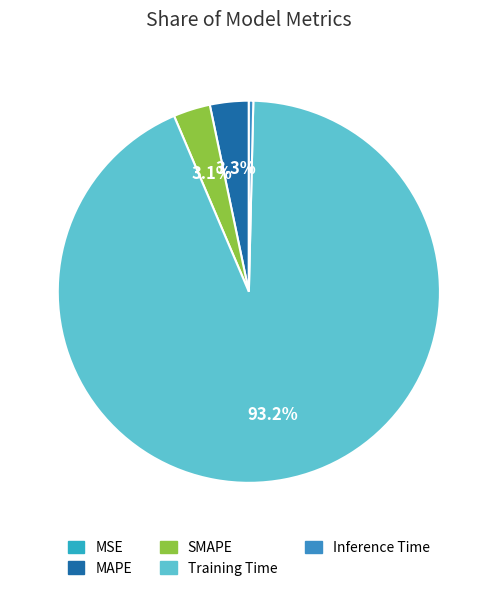

Combined, do Inference Time and SMAPE account for over 50%?

No